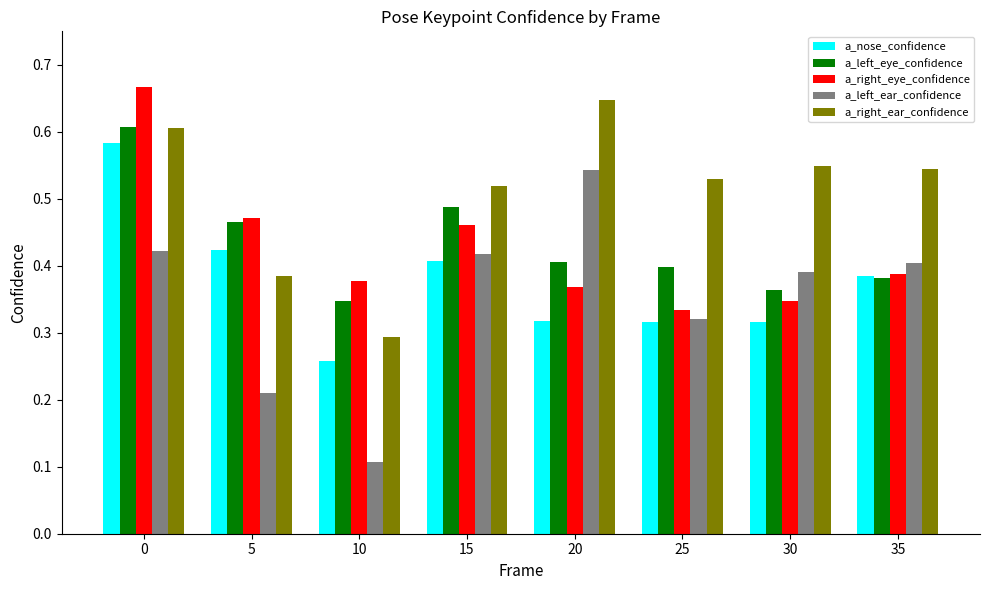

What is the sum of all a_nose_confidence values?

3.0